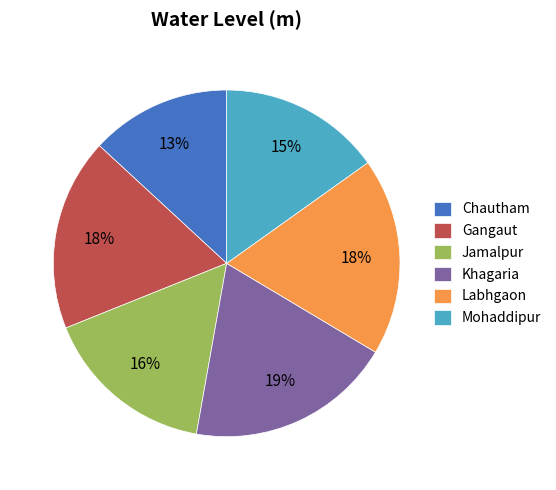

Is the sum of Gangaut and Mohaddipur greater than half?

No